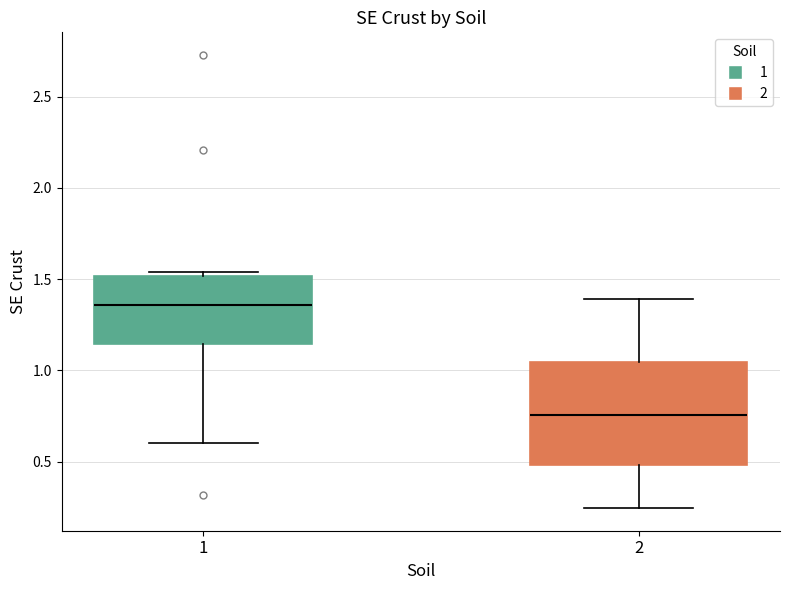

Reading left to right, read every box against the y-axis: the position of its median line, the range the box covers, and the ends of its whiskers. The values are not printed on the chart, so give them approximately, as read against the axis.

1: median 1.35, box 1.15 to 1.50, whiskers 0.60 to 1.55
2: median 0.75, box 0.50 to 1.05, whiskers 0.25 to 1.40